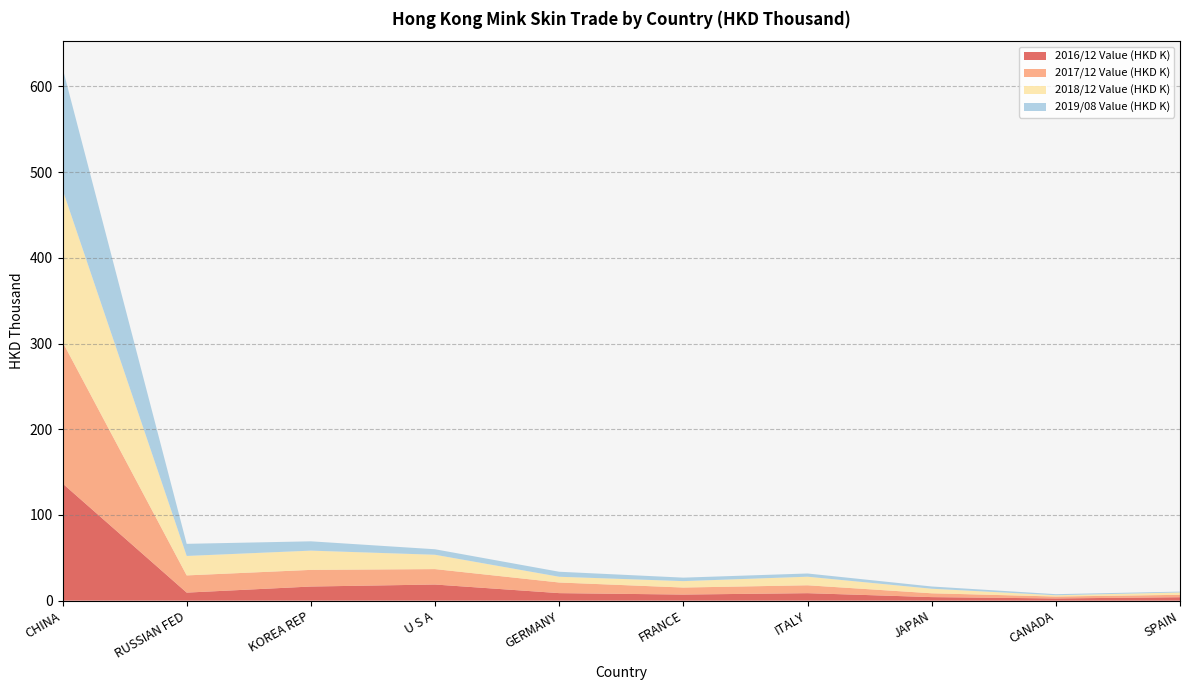

Does the chart have visible grid lines?

Yes